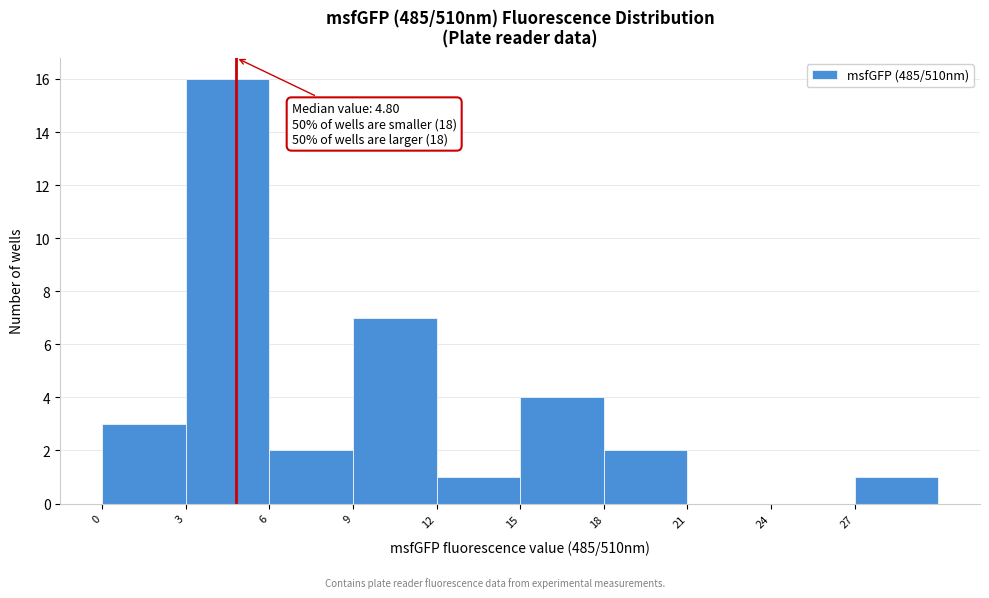

Which range on the x-axis has the tallest bar?

3 to 6